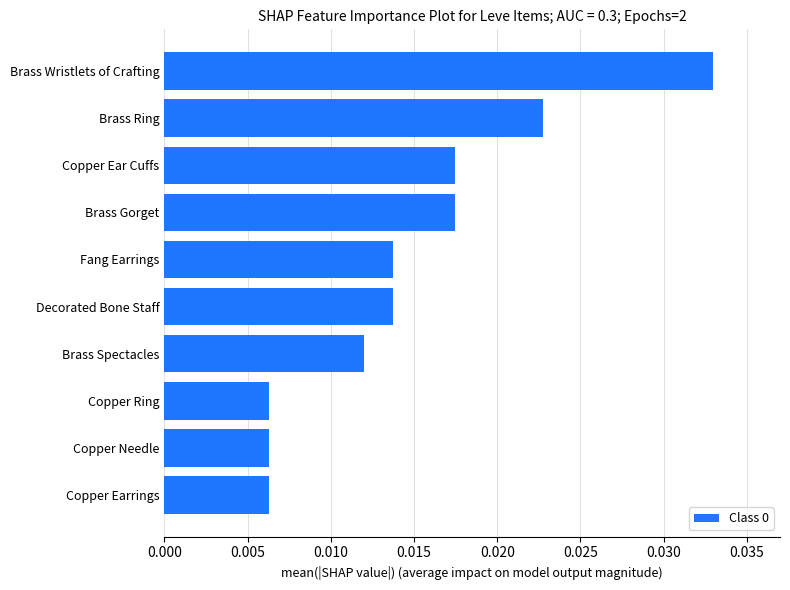

How many values are between 0 and 1?

10